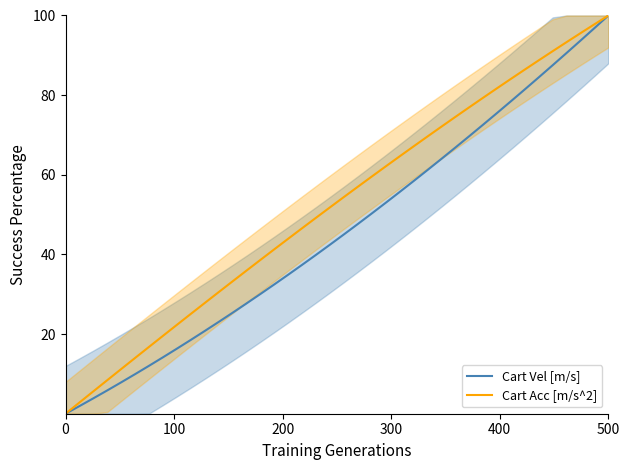

At which label does Cart Vel [m/s] reach its peak?

500